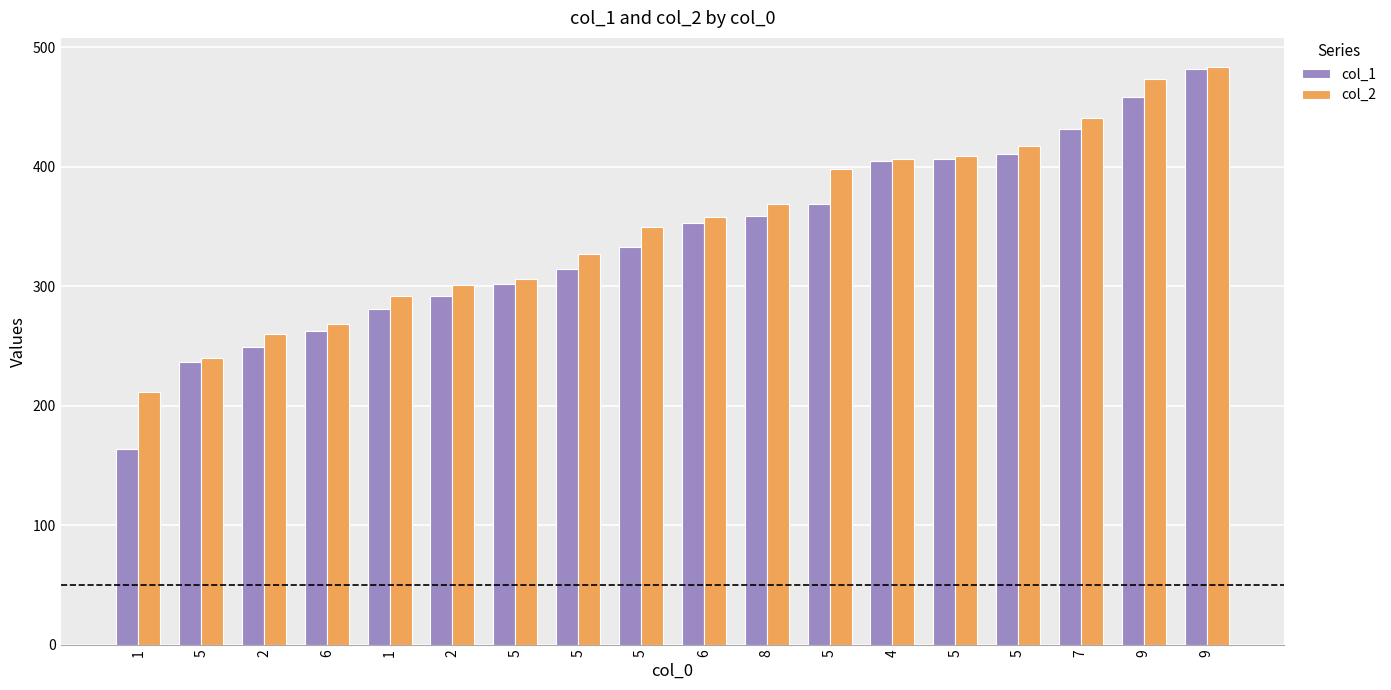

What is the difference between the maximum and minimum values in the col_1 series?

317.7